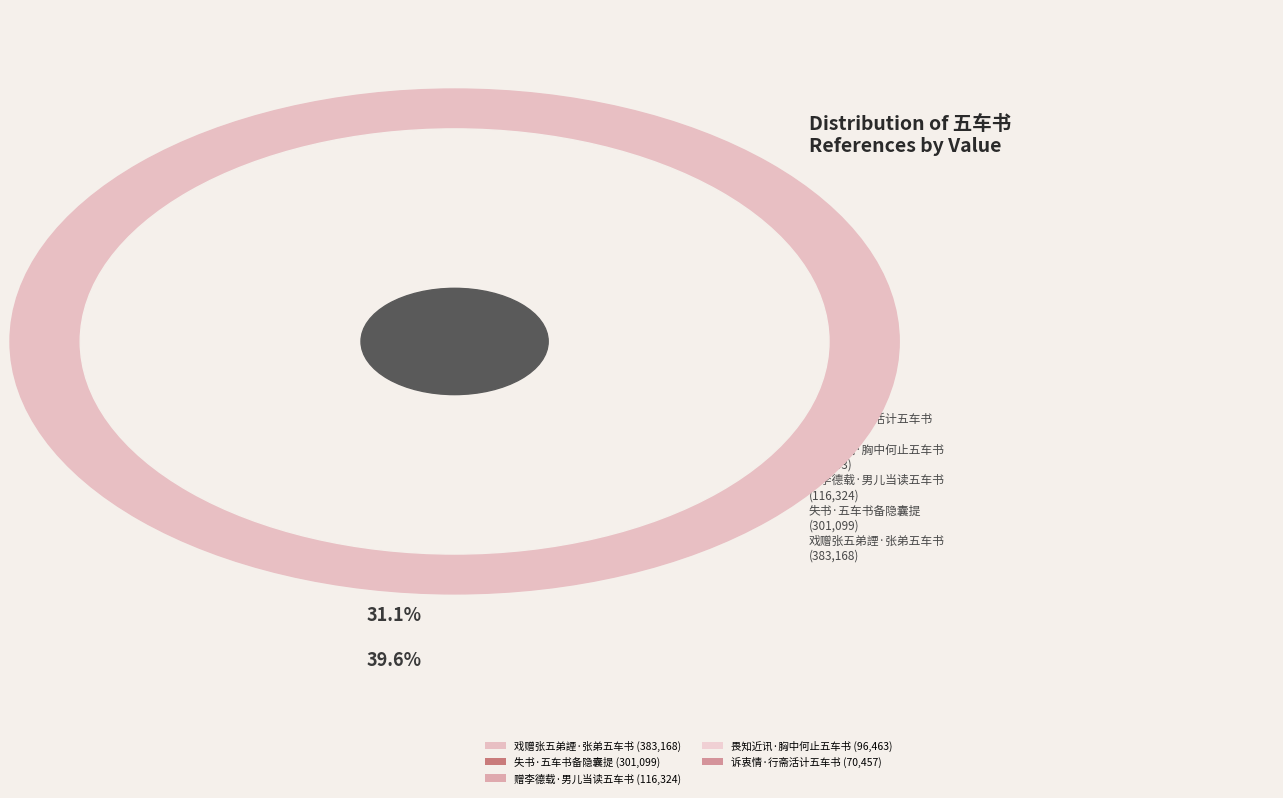

To the nearest percent, what is the average slice percentage?

20%